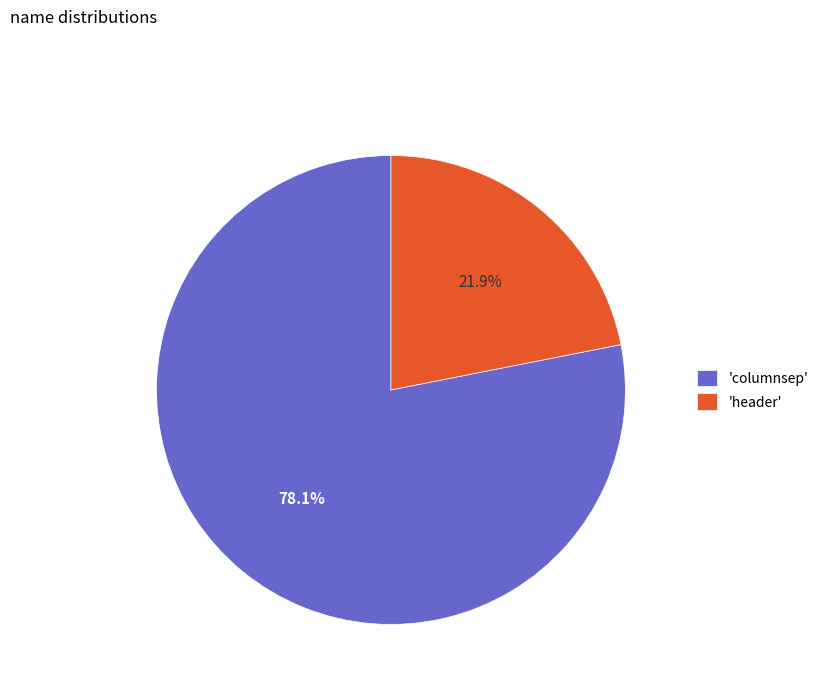

Is there a majority slice in this chart?

Yes